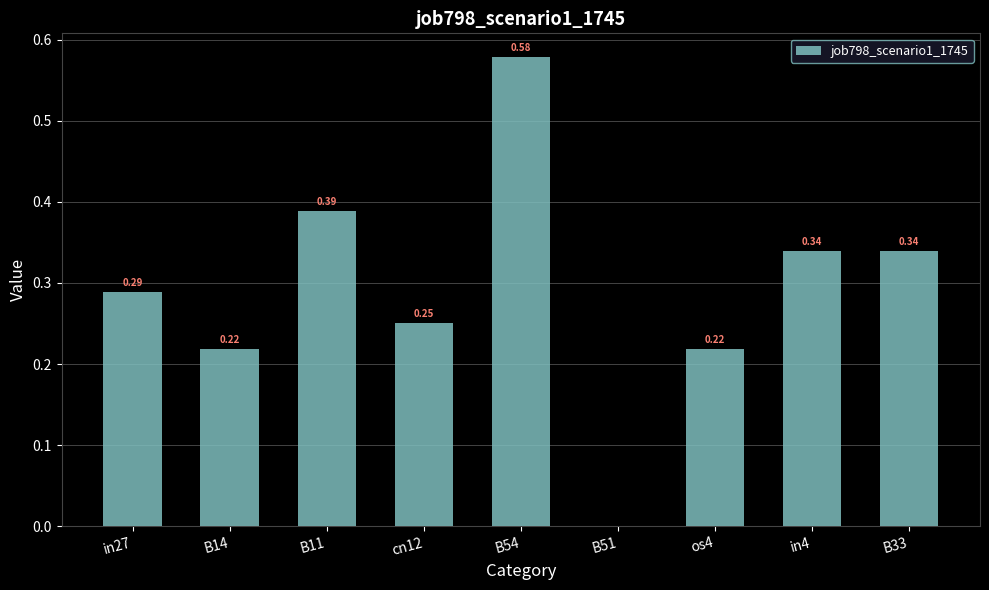

Is it true that the value at cn12 is 0.4?

False